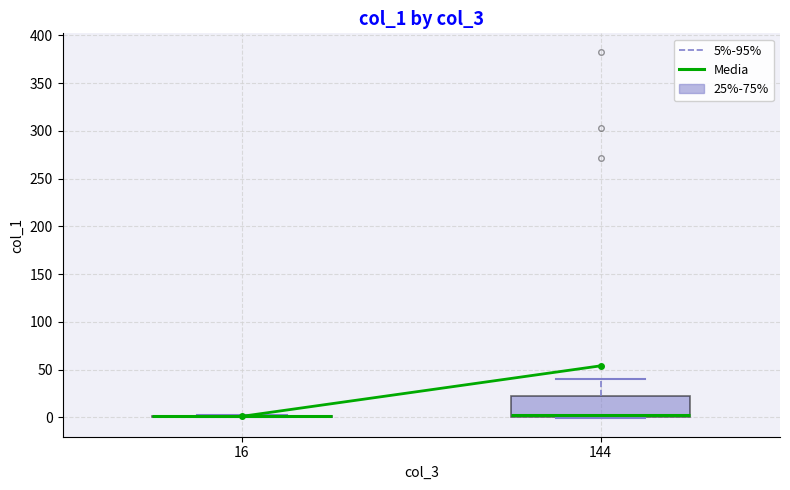

Which box is the tallest, from its lower edge to its upper edge?

144